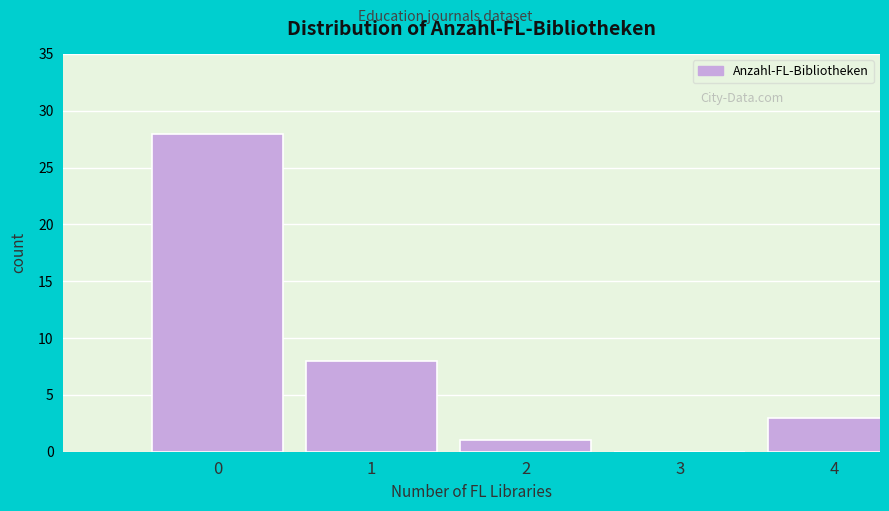

Reading right to left, extract all data points from this chart.

4=3	3=0	2=1	1=8	0=28